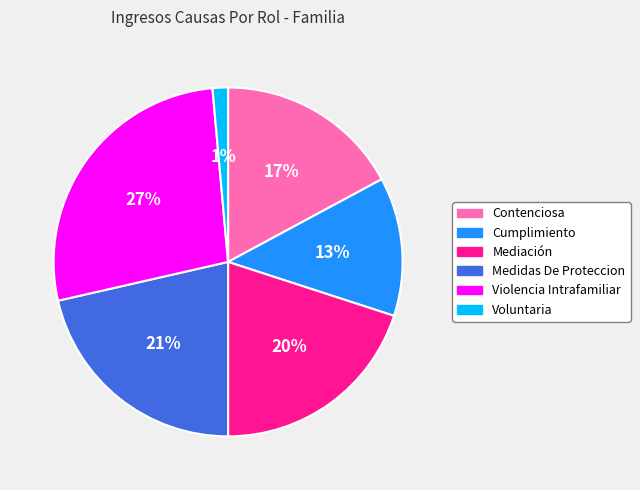

To the nearest percent, what portion does Contenciosa represent?

17%